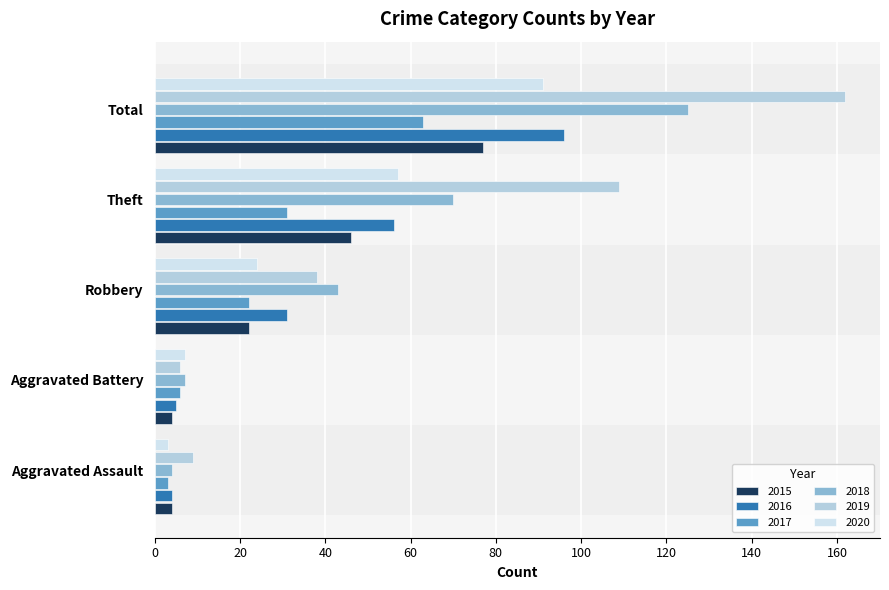

At which category does the chart reach its peak across all series?

Total